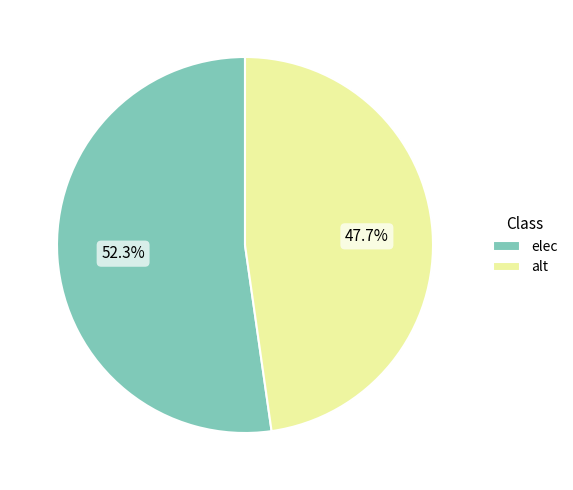

How much of the chart is everything except elec?

47.7%